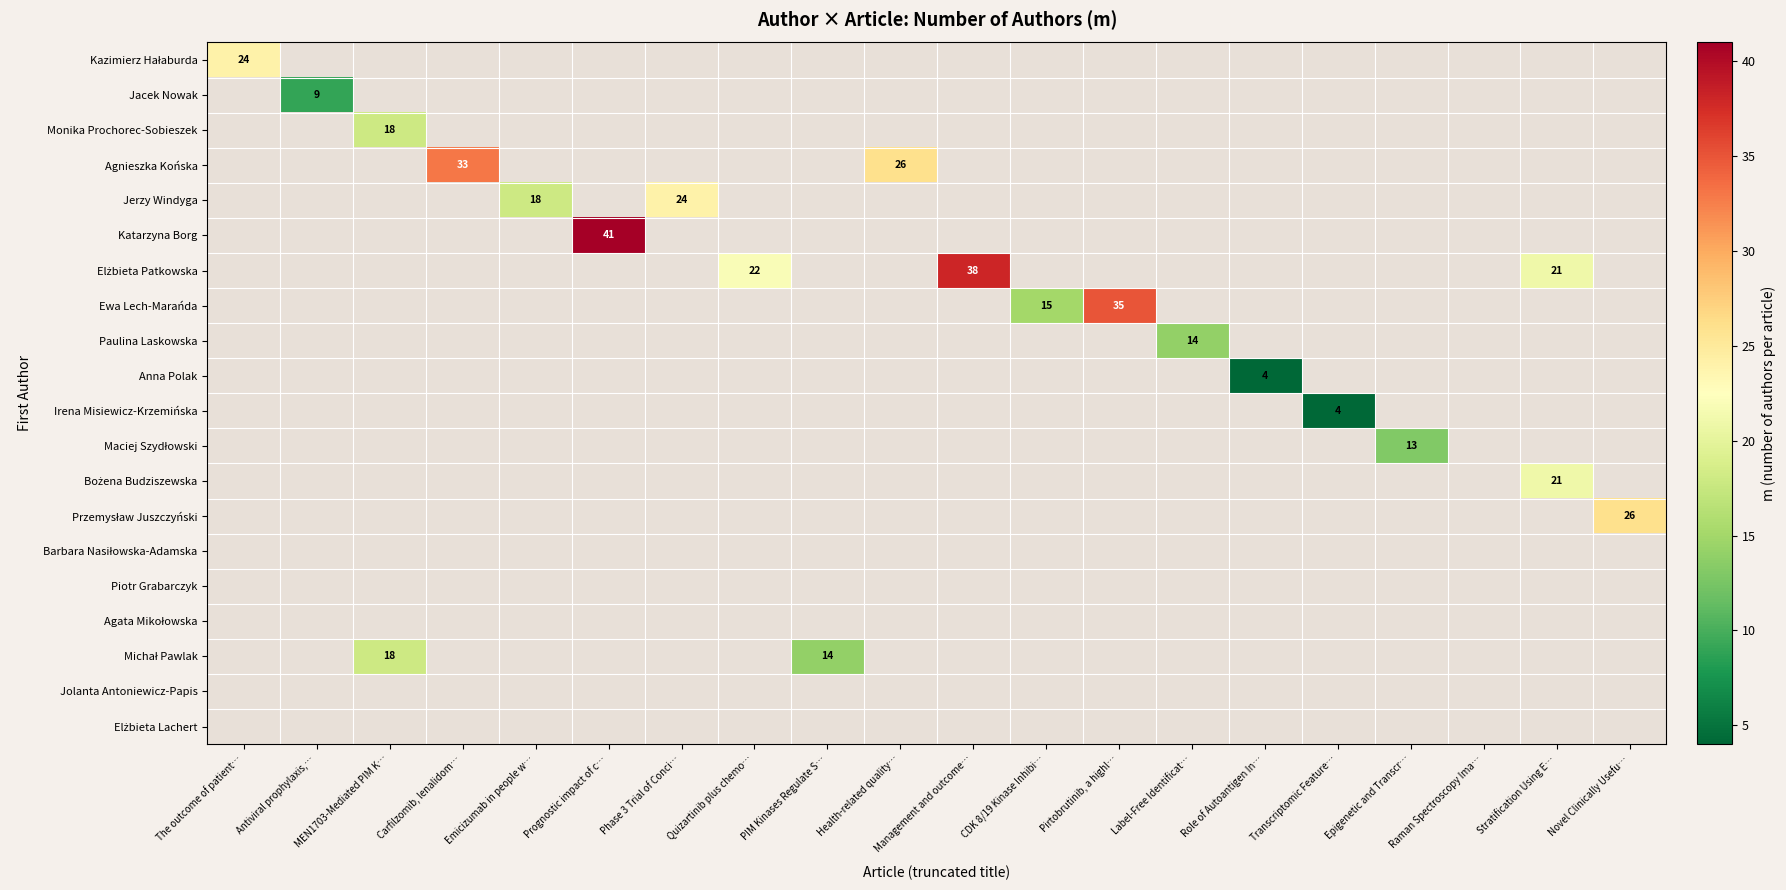

True or false: Paulina Laskowska has a value of 14 at Label-Free Identificat….

True